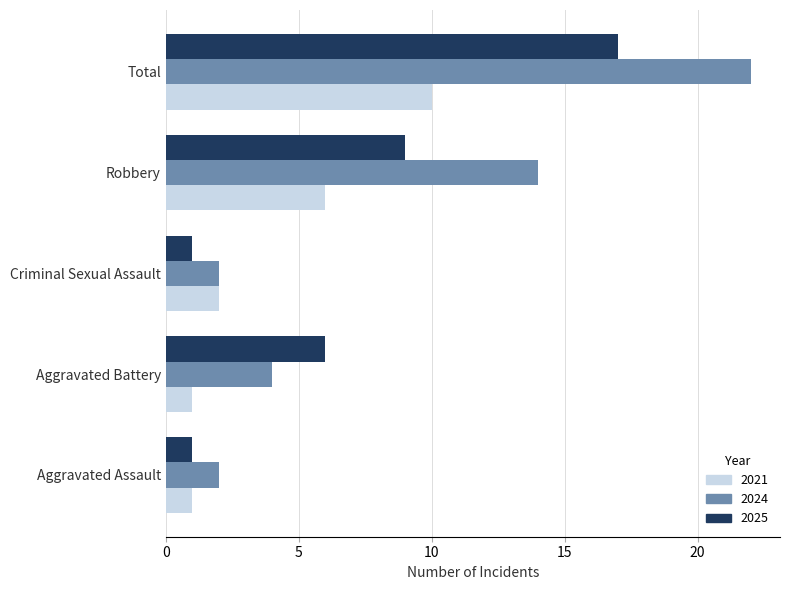

Is the value of 2024 at Robbery greater than the value of 2025 at Criminal Sexual Assault?

Yes